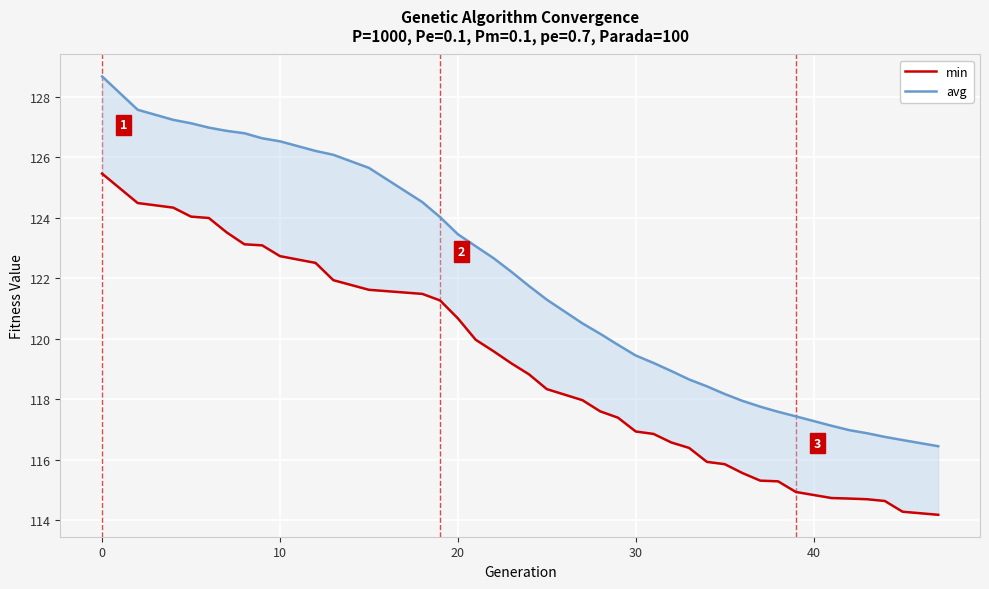

Does the chart display data point markers on the line(s)?

No